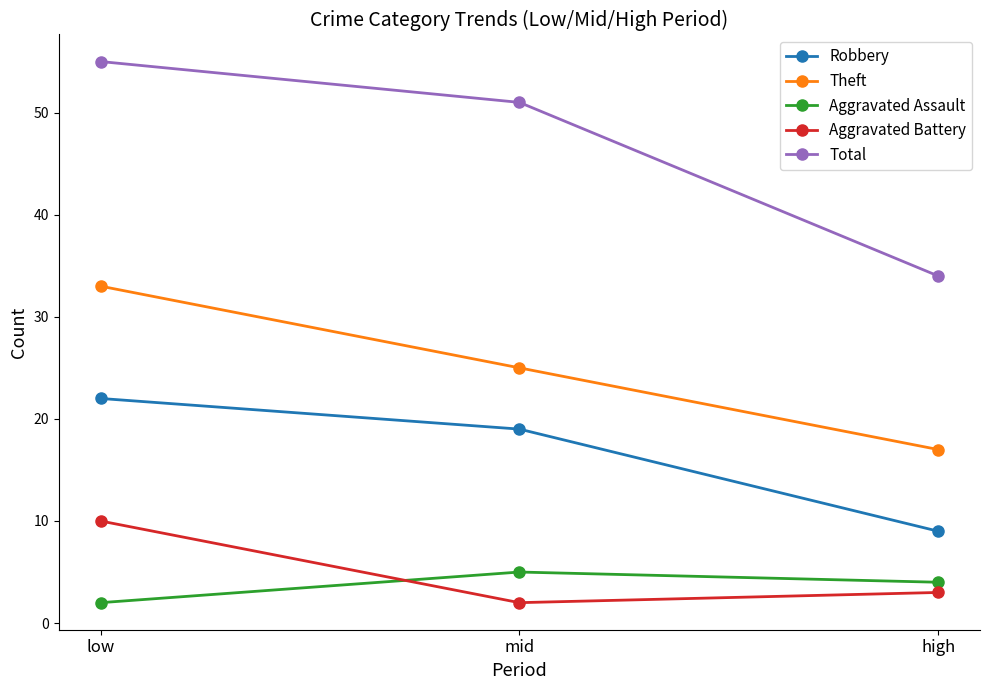

True or false: Aggravated Battery has a value of 16 at low.

False